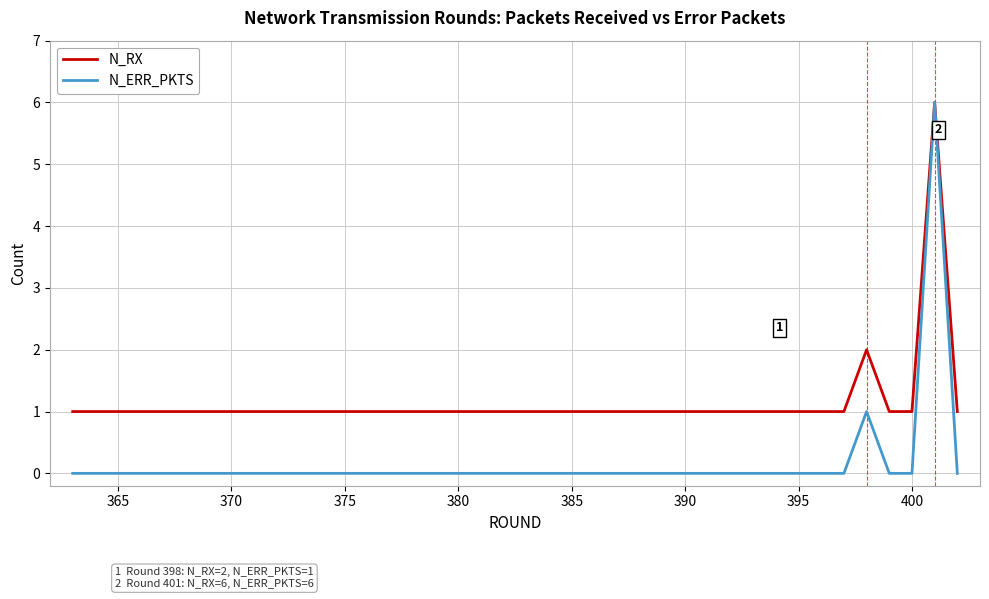

Which series has the largest total across all categories?

N_RX